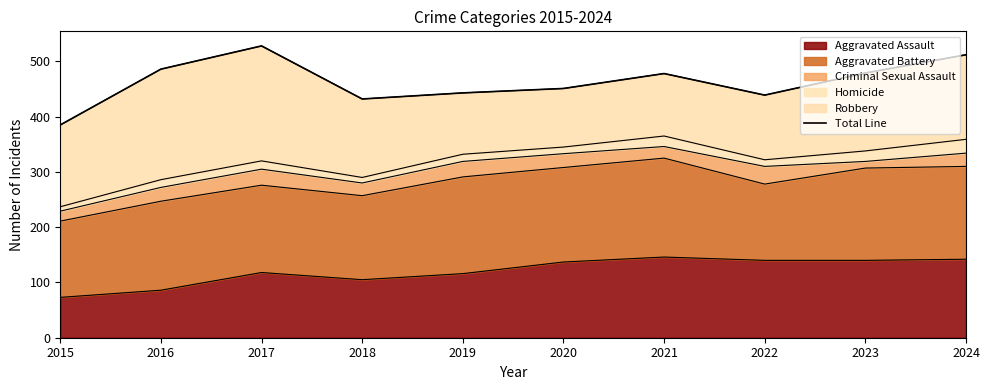

What is the sum of all values?

4633